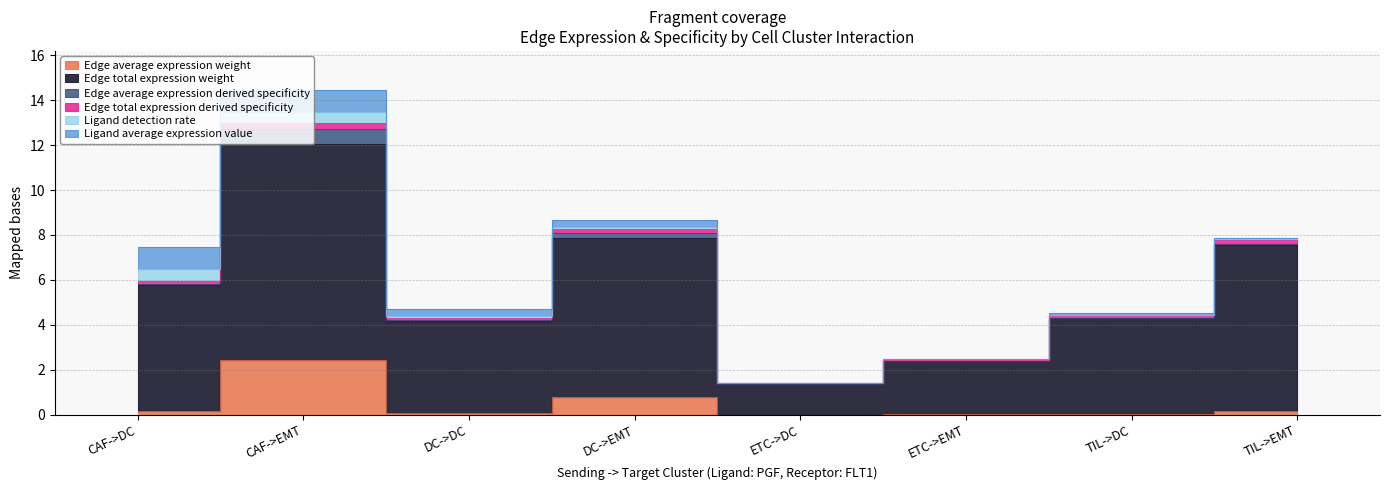

Which has a higher value, TIL->DC or ETC->DC?

TIL->DC